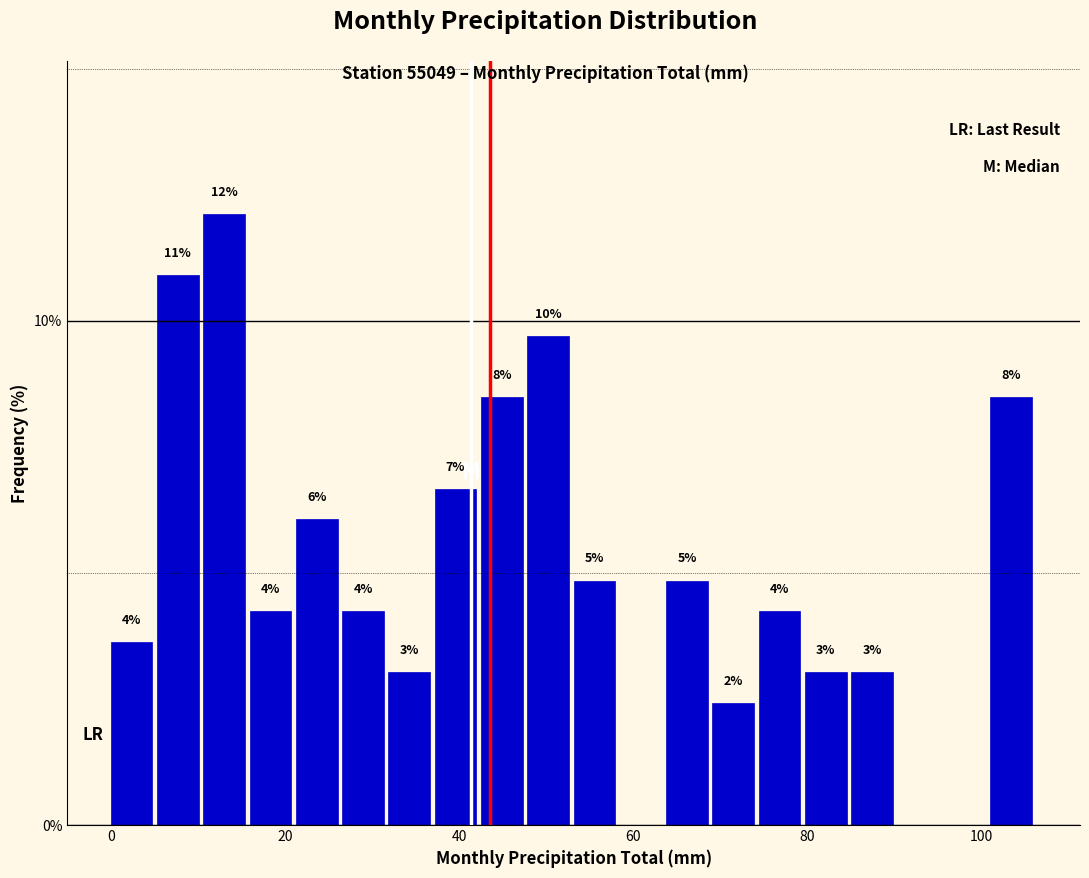

Read against the x-axis, roughly where is the centre of the tallest bar?

14